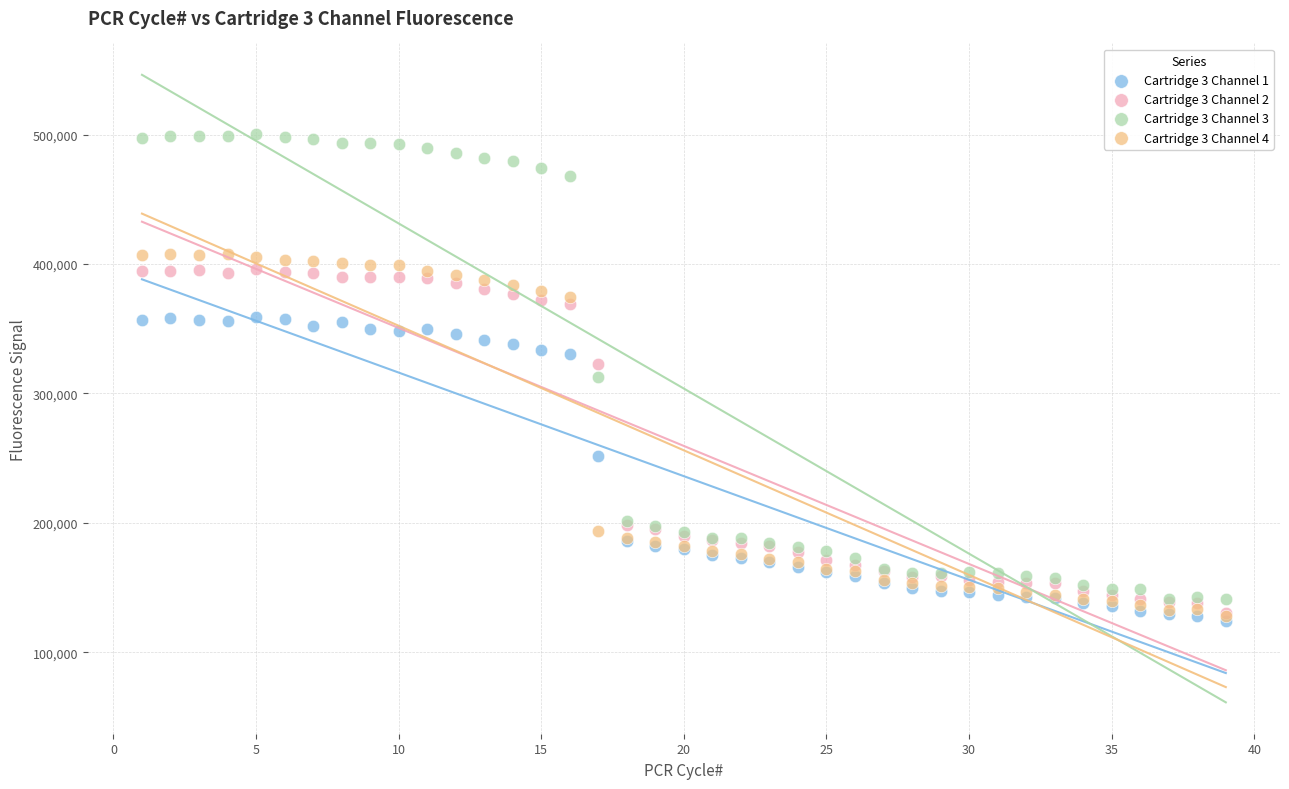

Which series has the largest Y range (max minus min)?

Cartridge 3 Channel 3